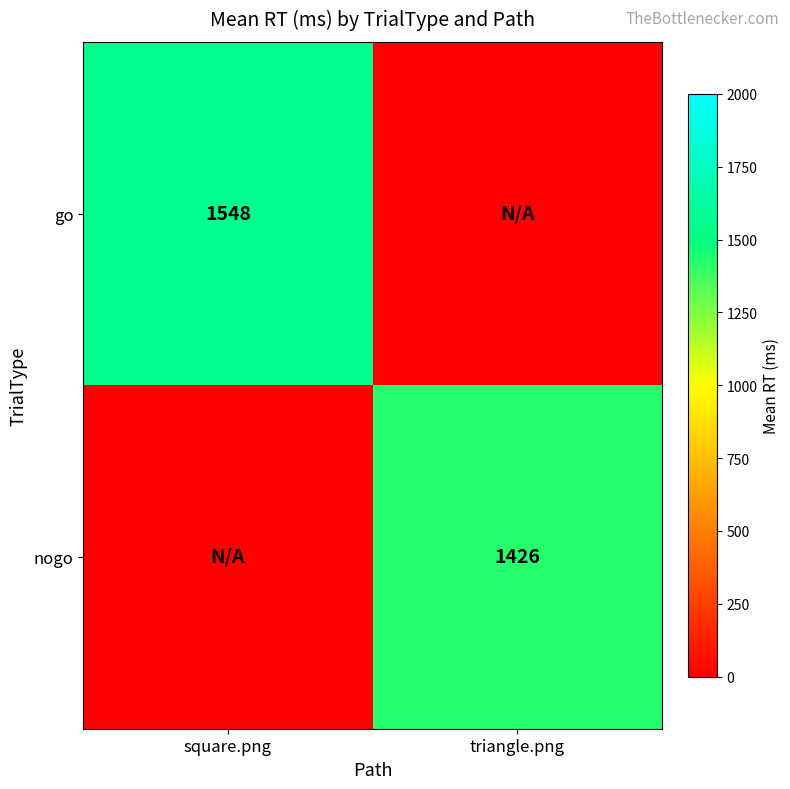

Is it true that nogo equals 1426 at triangle.png?

True